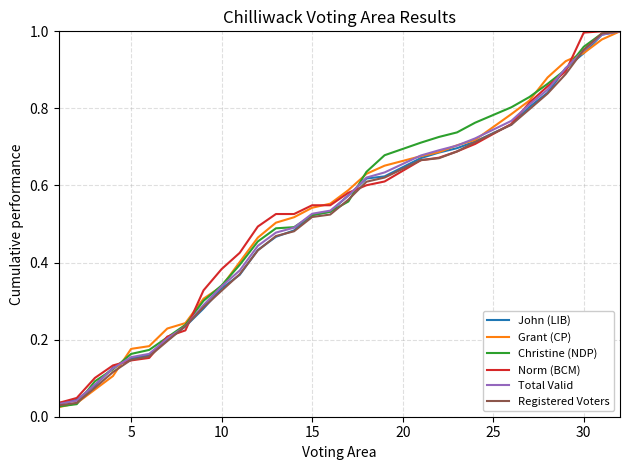

Is this an area chart (filled region under the line)?

No